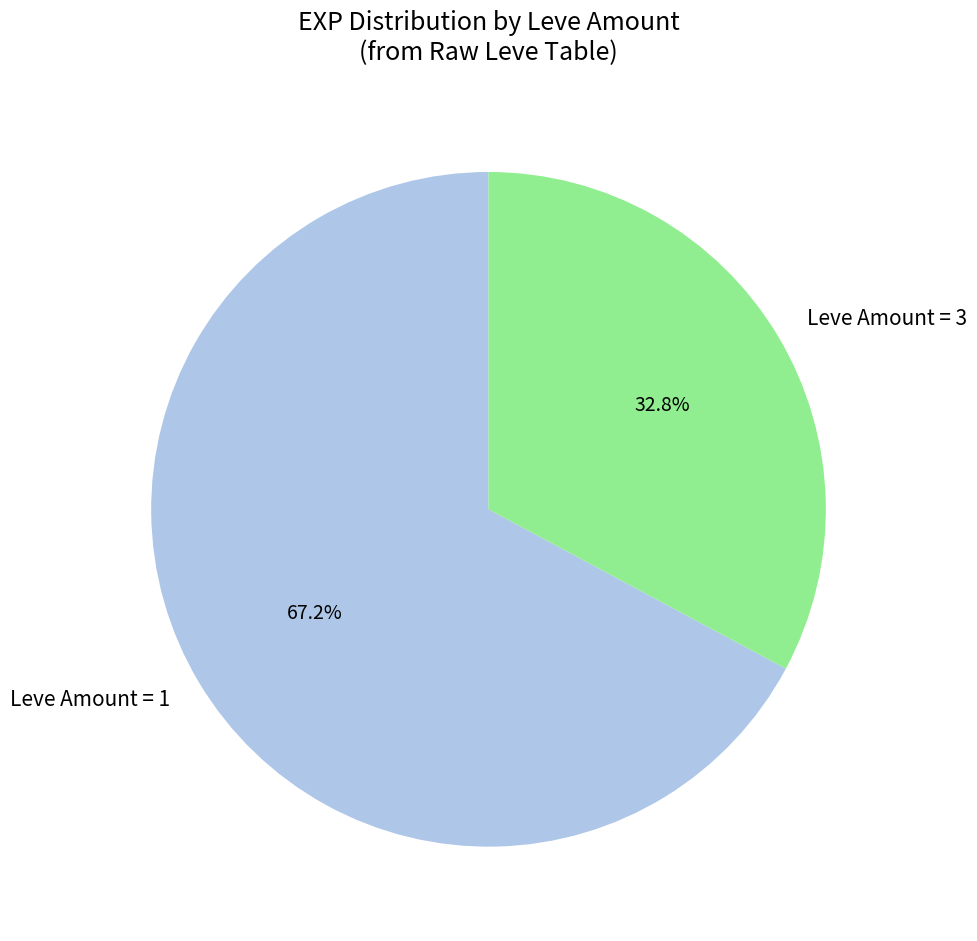

What percentage is NOT represented by Leve Amount = 3?

67.2%